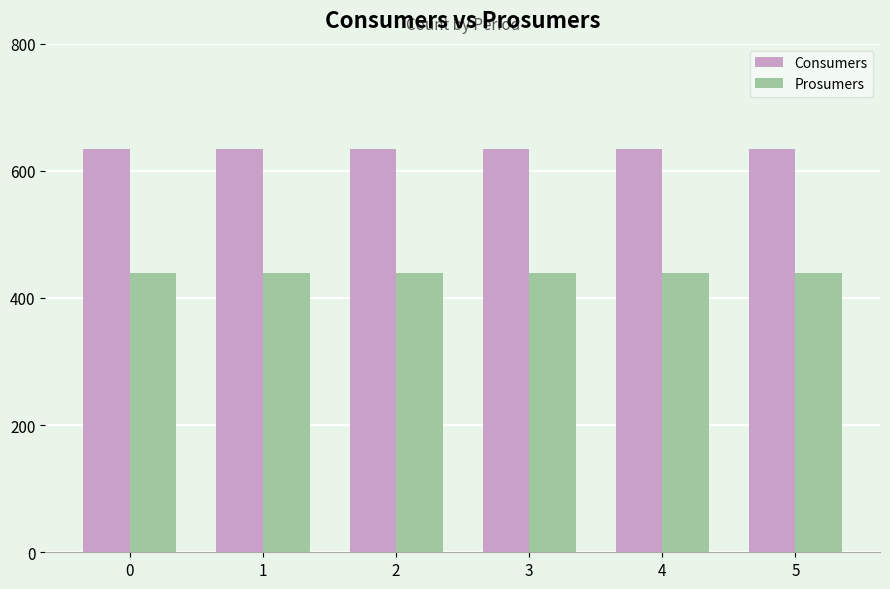

True or false: Prosumers has a value of 440 at 2.

True